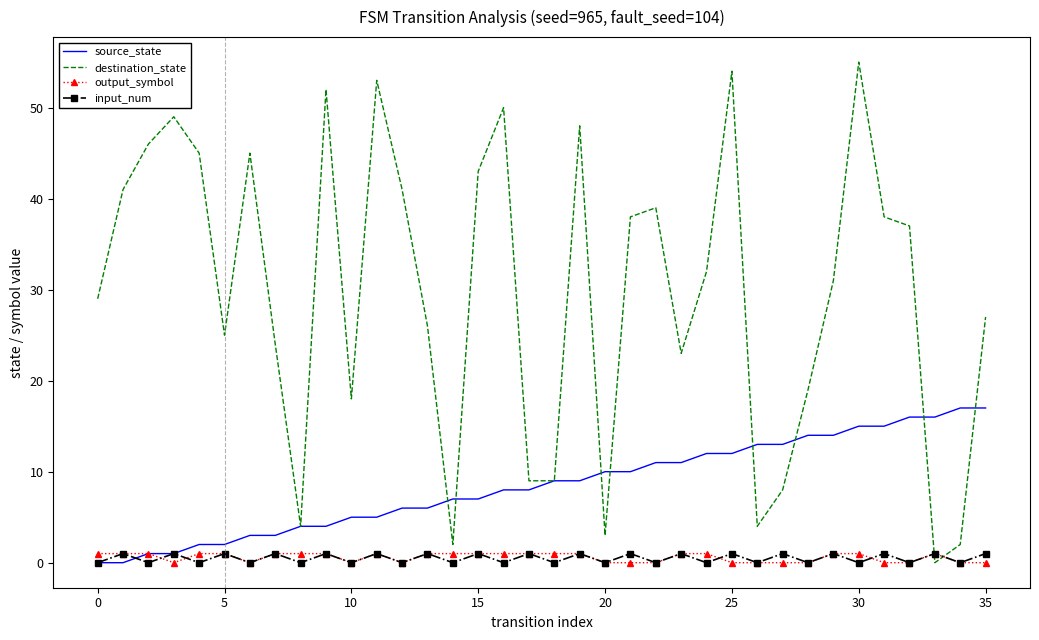

Which series has the largest total across all categories?

destination_state